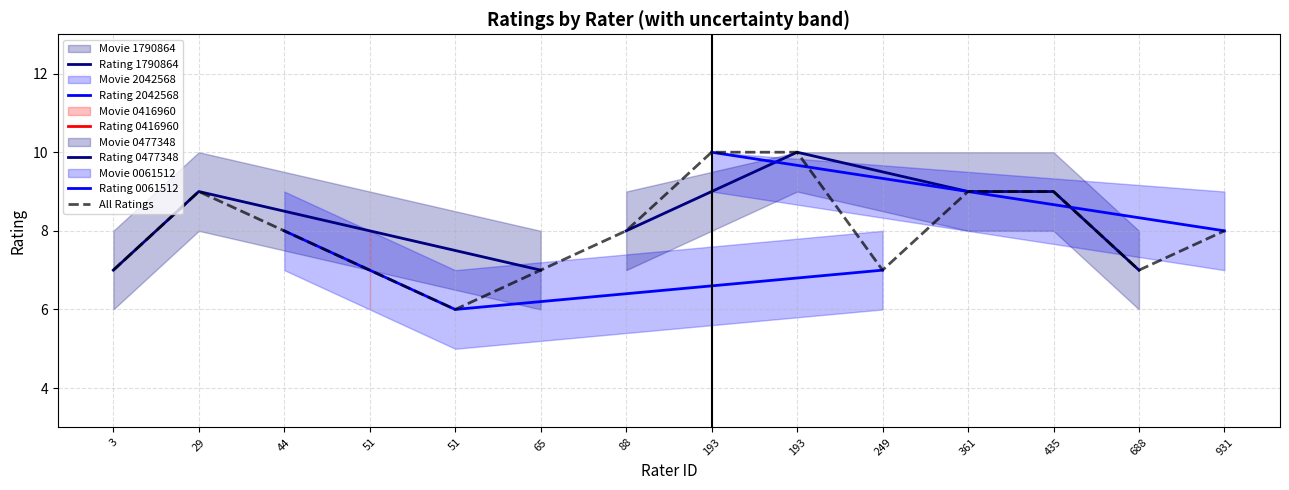

What is the difference between the second highest and minimum values in the rating series?

4